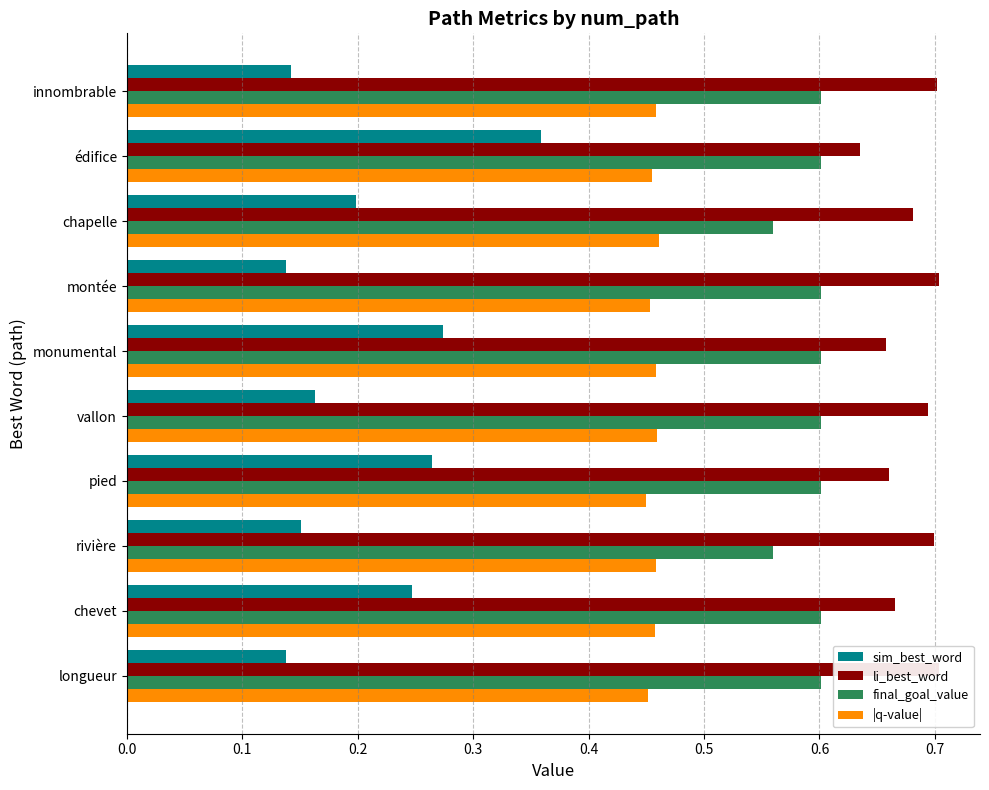

What are all the series names shown in the legend?

sim_best_word, li_best_word, final_goal_value, |q-value|